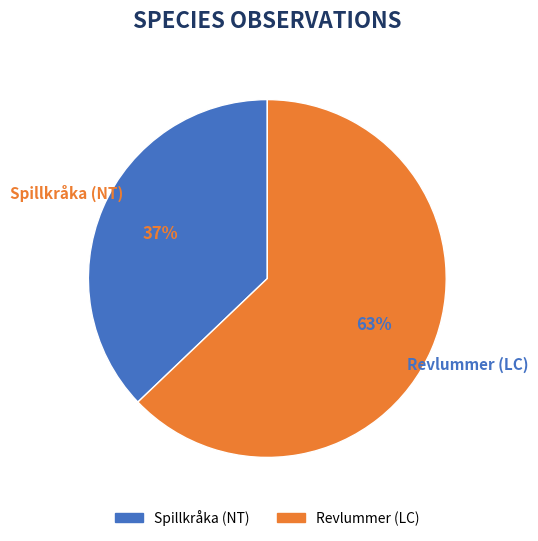

Approximately how many times larger is the value at Revlummer (LC) compared to Spillkråka (NT)?

1.7